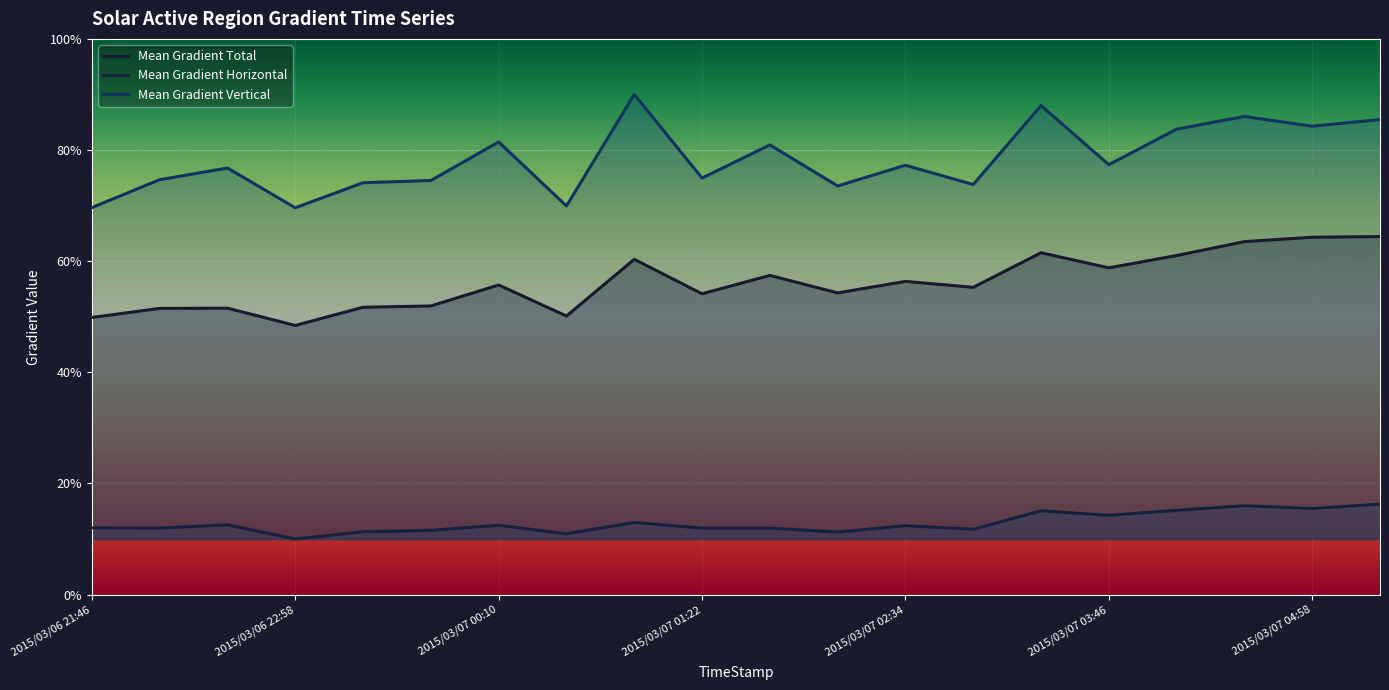

How many lines are shown in the chart?

3